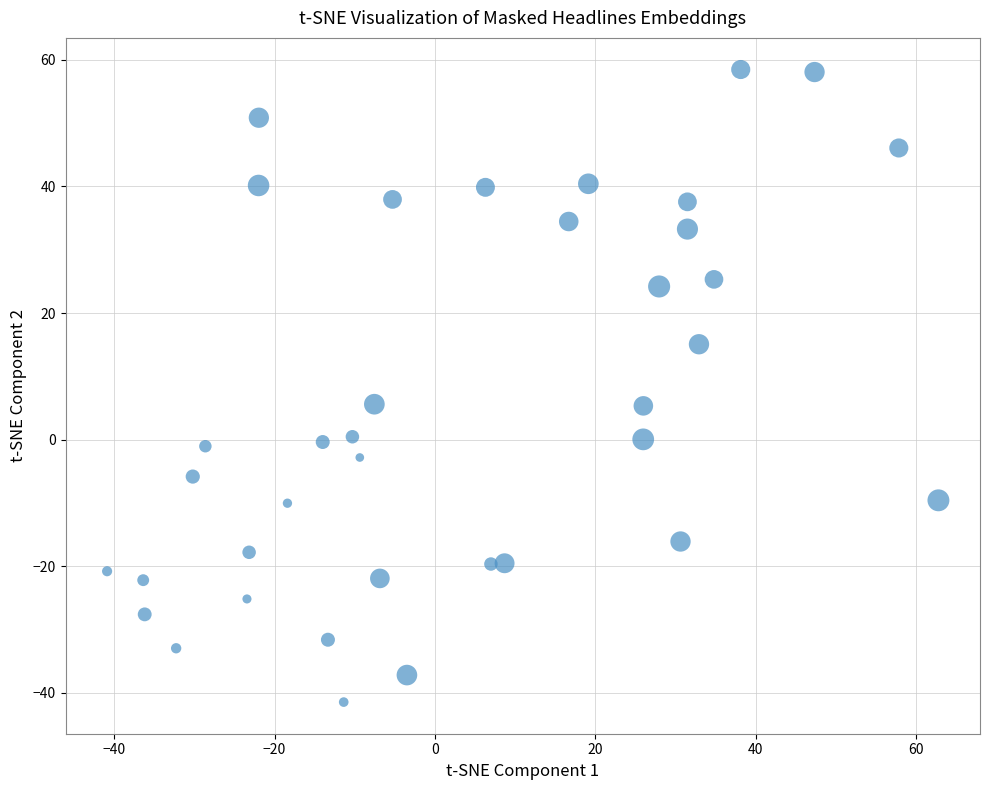

What is the range of X values (max minus min)?

103.7